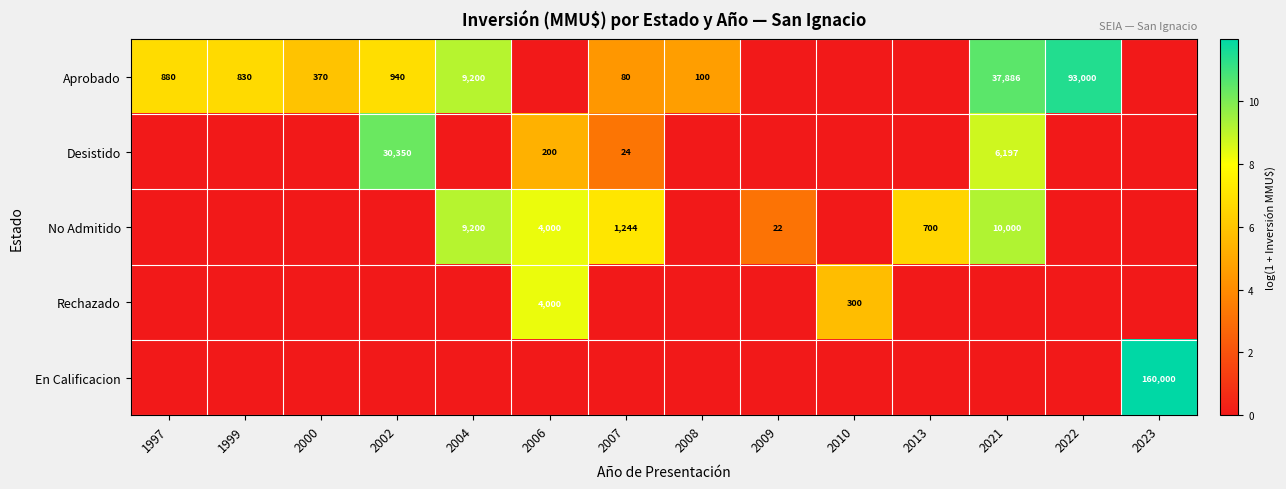

Is it true that Desistido equals 9214 at 2021?

False